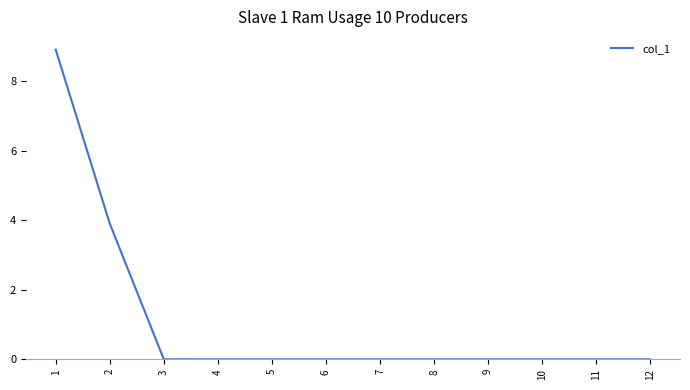

Which has a higher value, 11 or 2?

2